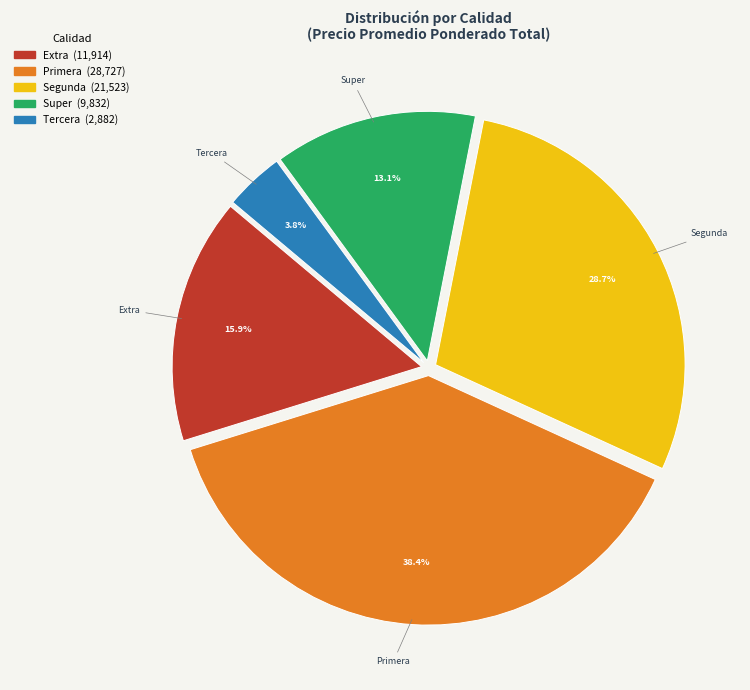

Does any single category account for the majority?

No